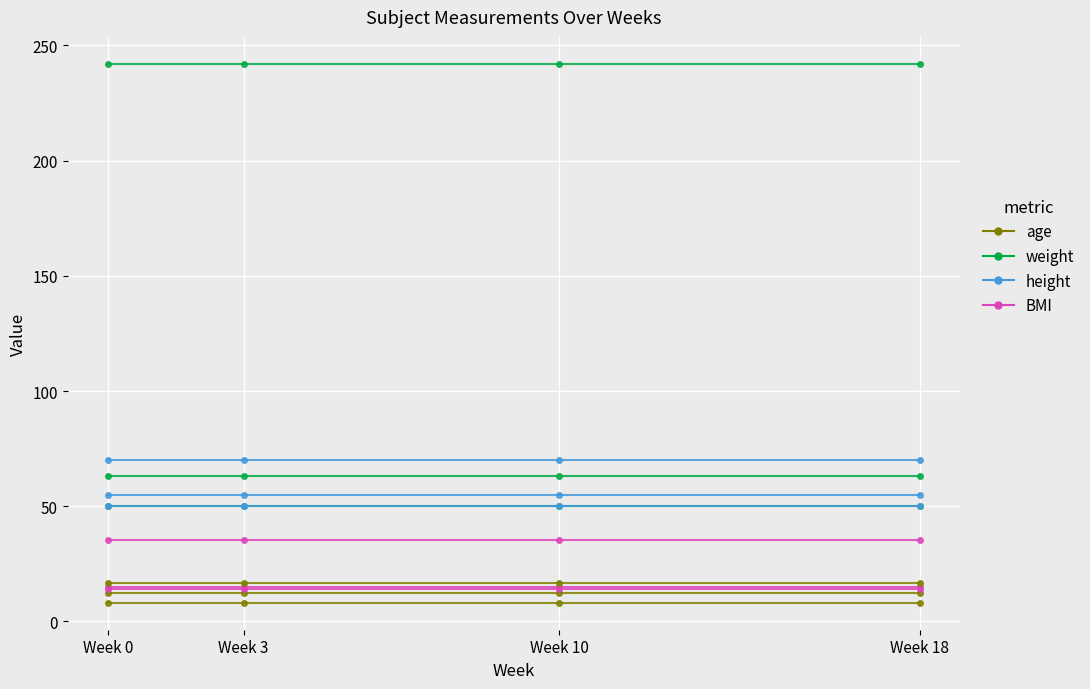

What is the maximum value for height?

55.0